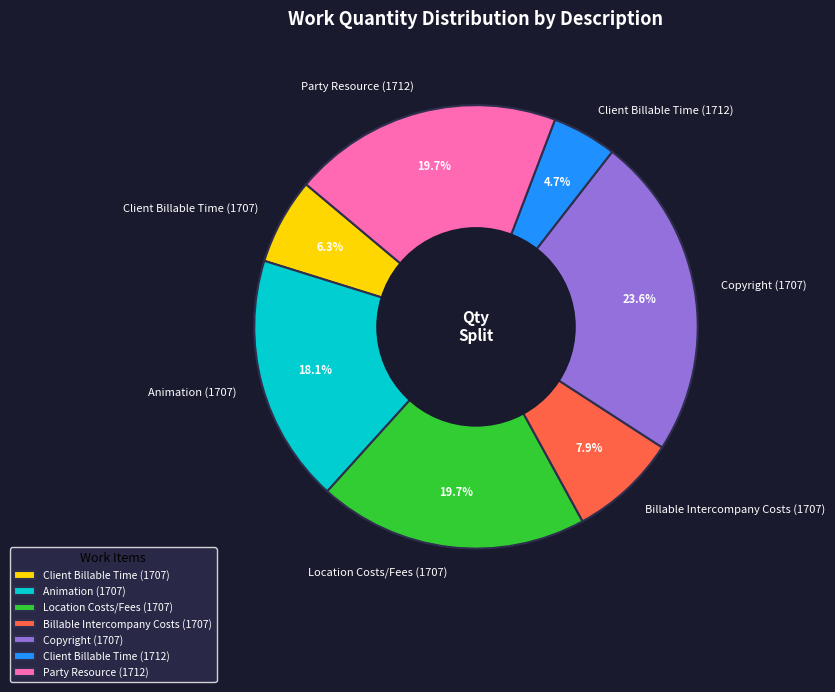

Which has a higher value, Animation (1707) or Client Billable Time (1712)?

Animation (1707)